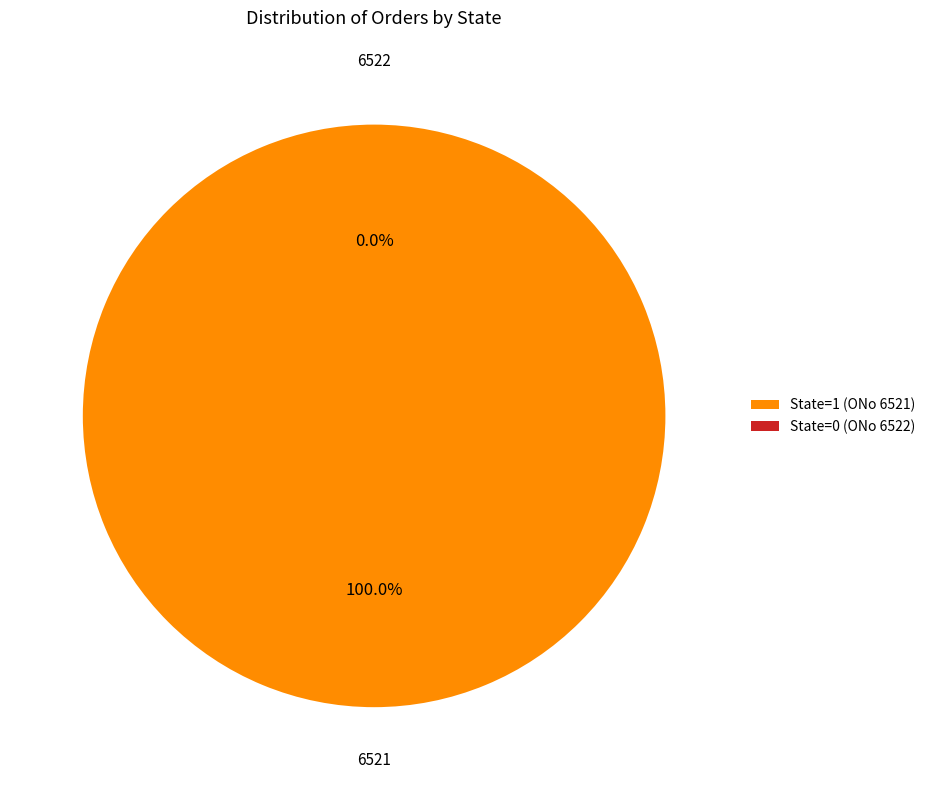

Is it true that 6521 is 100% of the pie?

True